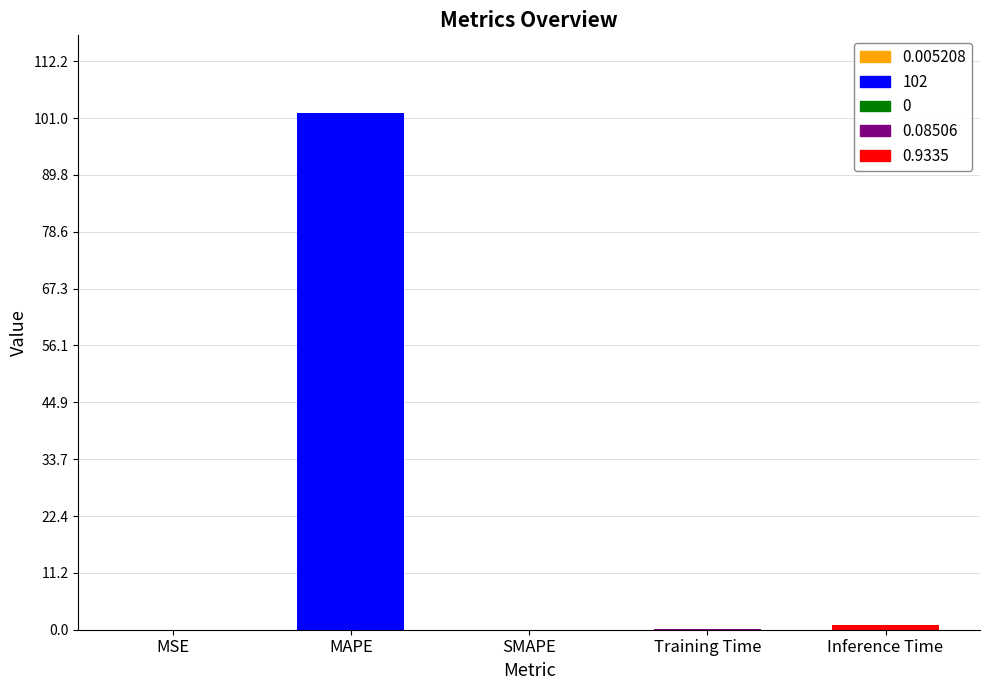

Is it true that the value at Training Time is 0.1?

False